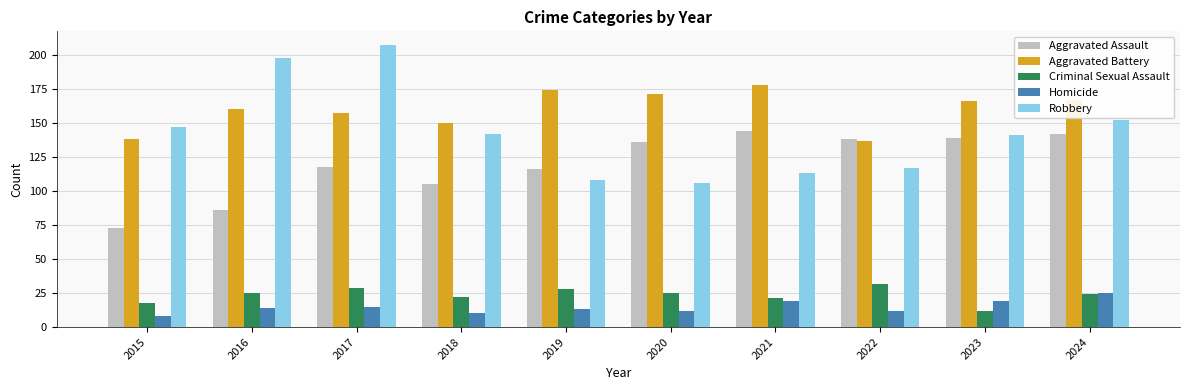

How many values in the Aggravated Assault series are below 136?

5